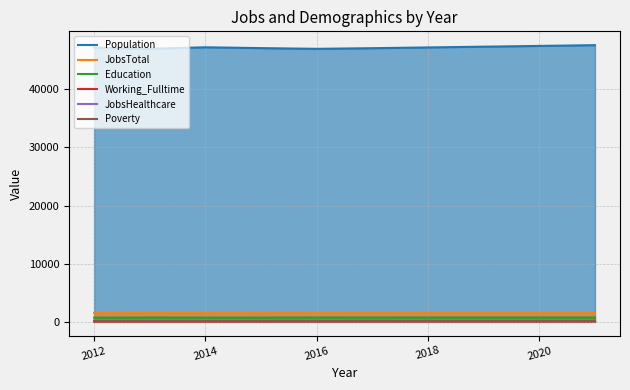

What is the total value across all series at 2012?

49846